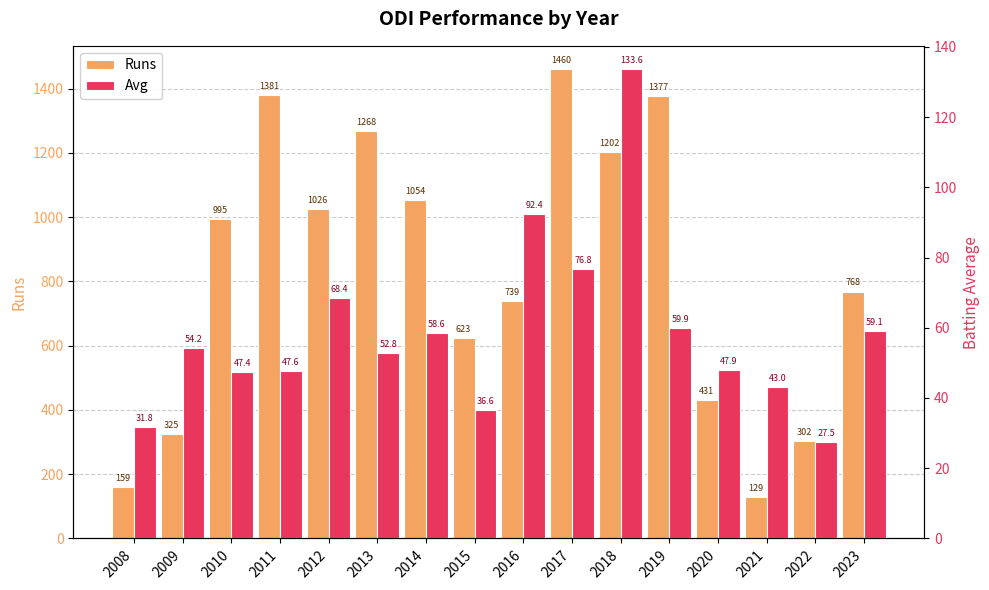

What is the sum of the Avg values at 2011 and 2015?

84.2